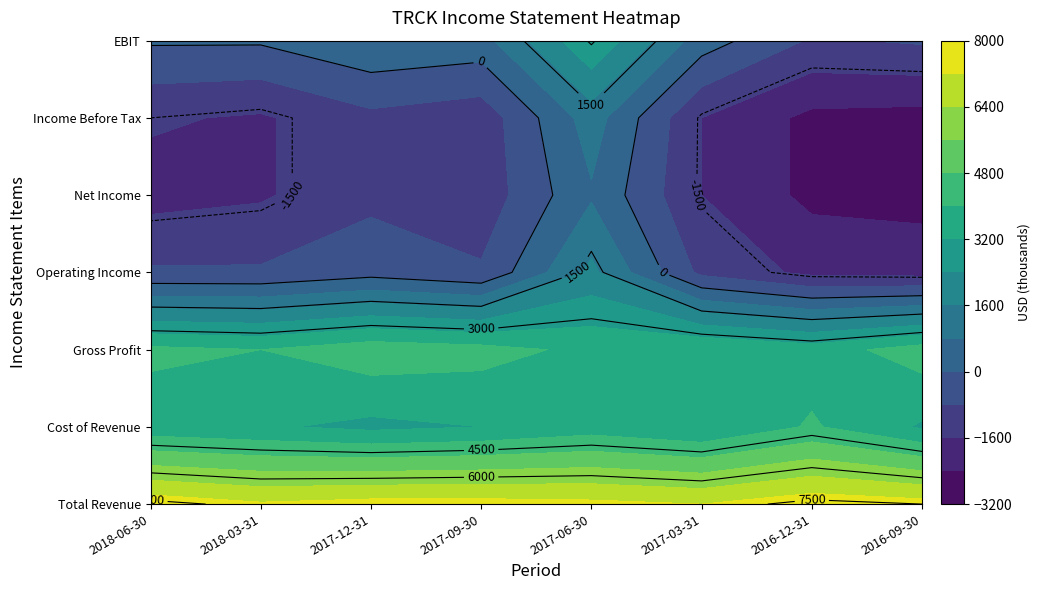

What is the maximum value shown in the chart?

7700